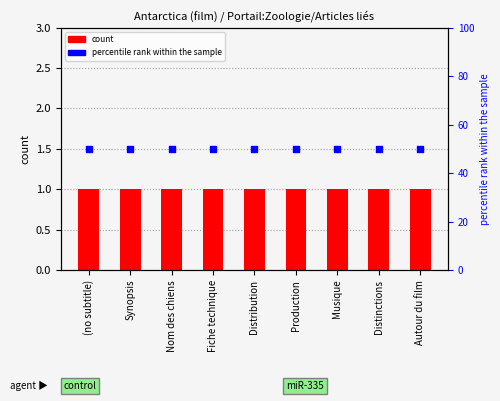

What is the total value across all series at Synopsis?

51